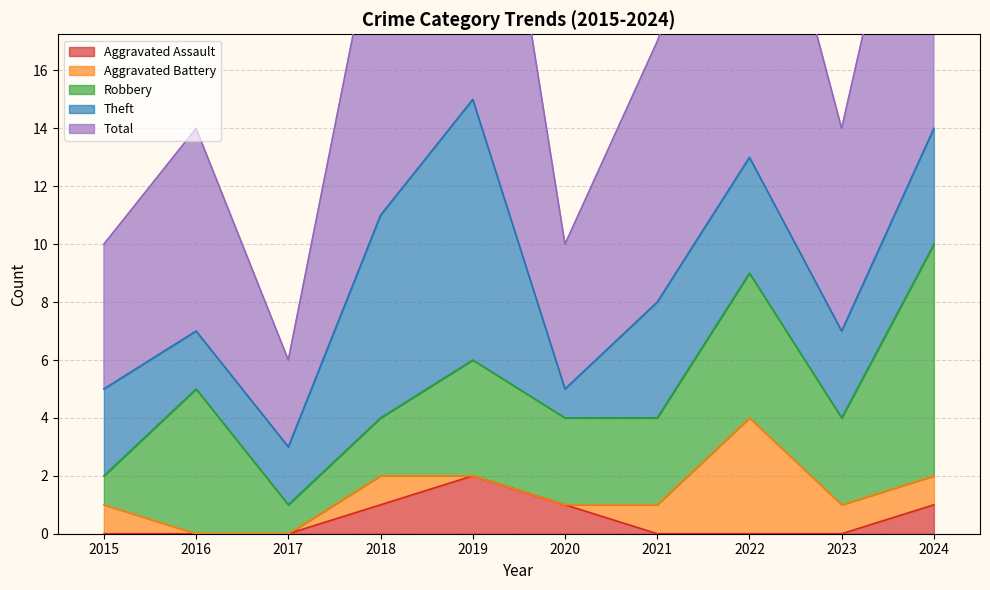

The value of Theft at 2019 is 9. True or false?

True